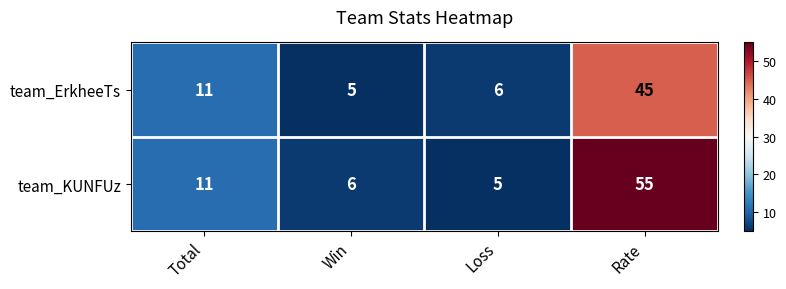

Rank the series by their average value, from lowest to highest.

team_ErkheeTs, team_KUNFUz